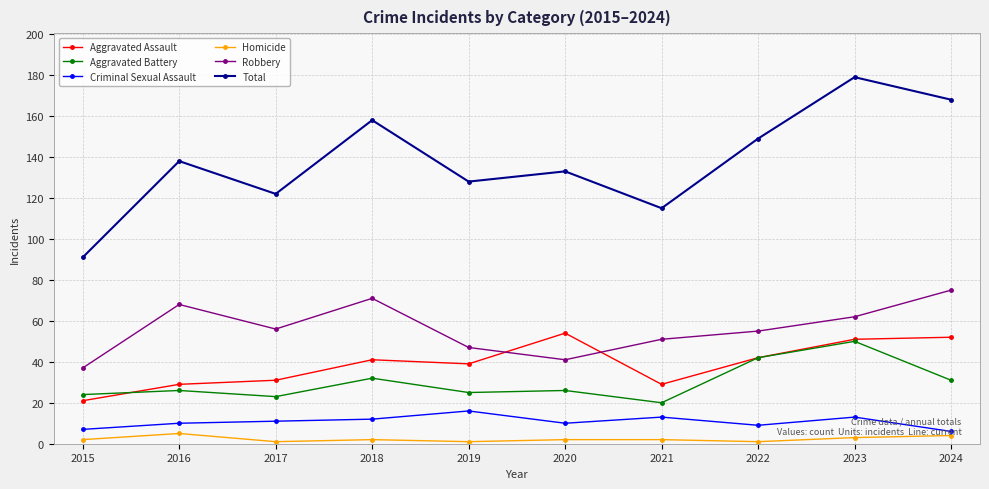

Reading right to left, what are all the values shown in this chart?

Aggravated Assault: 2024=52	2023=51	2022=42	2021=29	2020=54	2019=39	2018=41	2017=31	2016=29	2015=21
Aggravated Battery: 2024=31	2023=50	2022=42	2021=20	2020=26	2019=25	2018=32	2017=23	2016=26	2015=24
Criminal Sexual Assault: 2024=6	2023=13	2022=9	2021=13	2020=10	2019=16	2018=12	2017=11	2016=10	2015=7
Homicide: 2024=4	2023=3	2022=1	2021=2	2020=2	2019=1	2018=2	2017=1	2016=5	2015=2
Robbery: 2024=75	2023=62	2022=55	2021=51	2020=41	2019=47	2018=71	2017=56	2016=68	2015=37
Total: 2024=168	2023=179	2022=149	2021=115	2020=133	2019=128	2018=158	2017=122	2016=138	2015=91